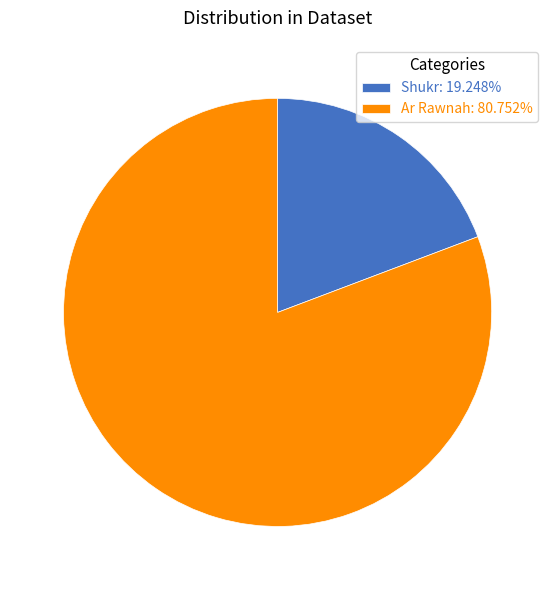

Does any single category account for the majority?

Yes